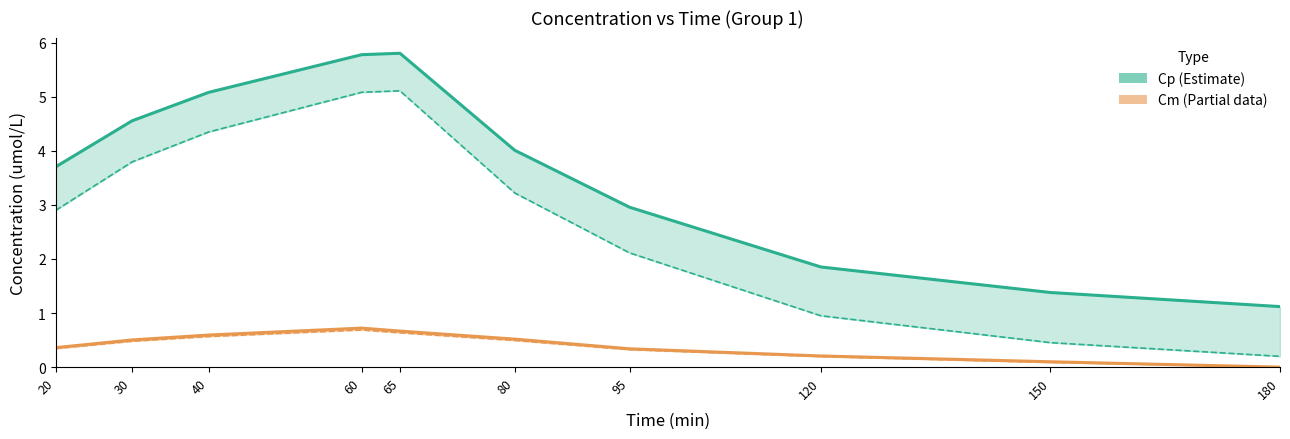

True or false: Cm (Partial data) and Cp mock (lower bound) intersect in this chart.

False